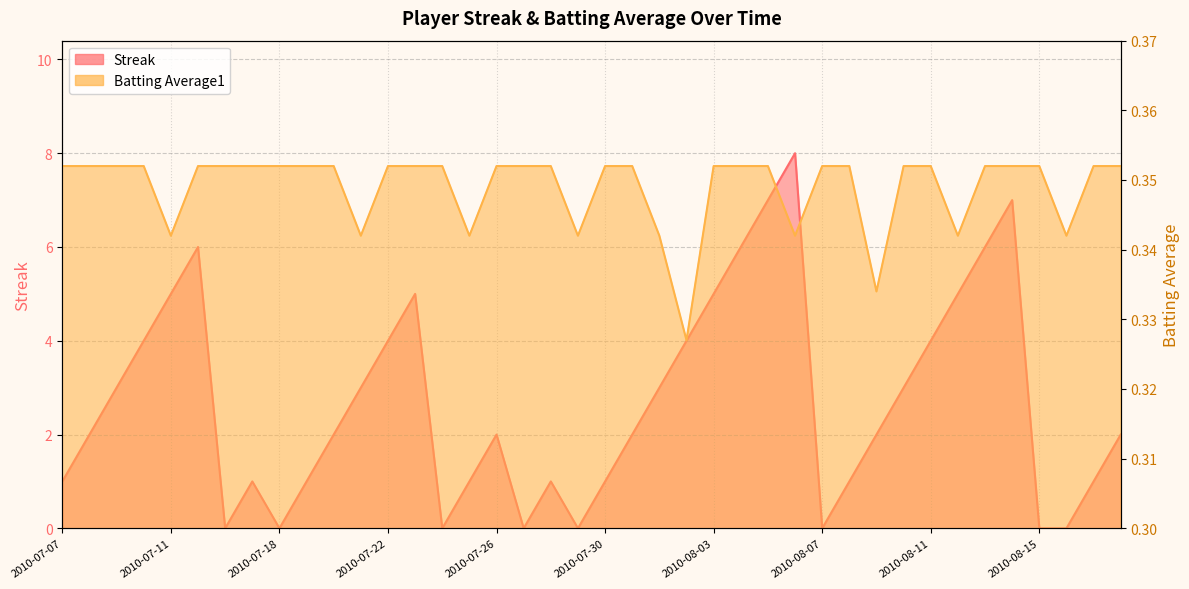

How many times do Streak and Batting Average1 cross each other?

14